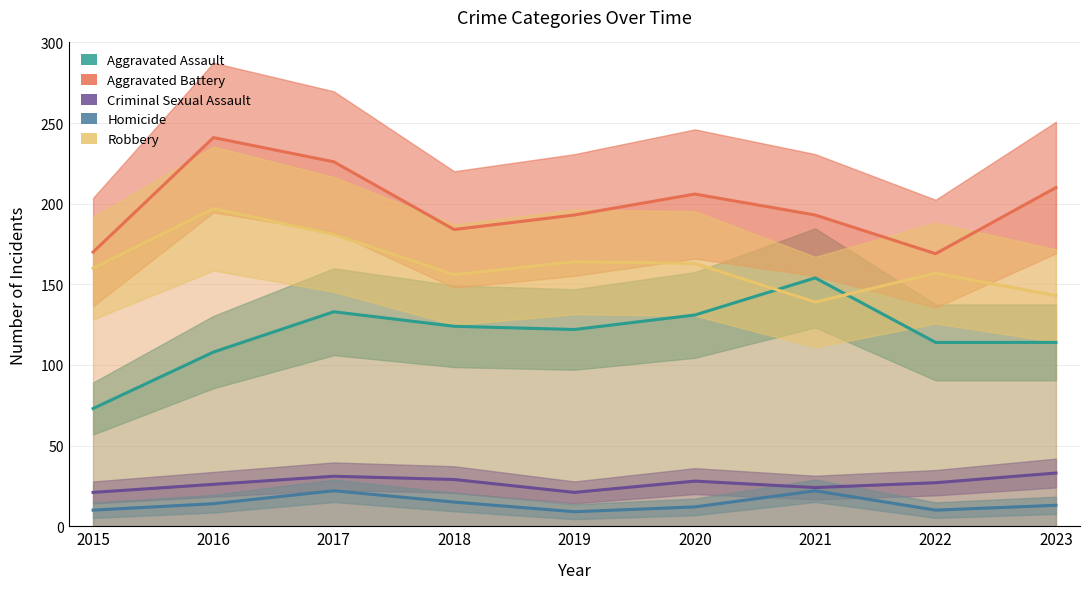

What is the difference between the second highest and second lowest values in the Homicide series?

12